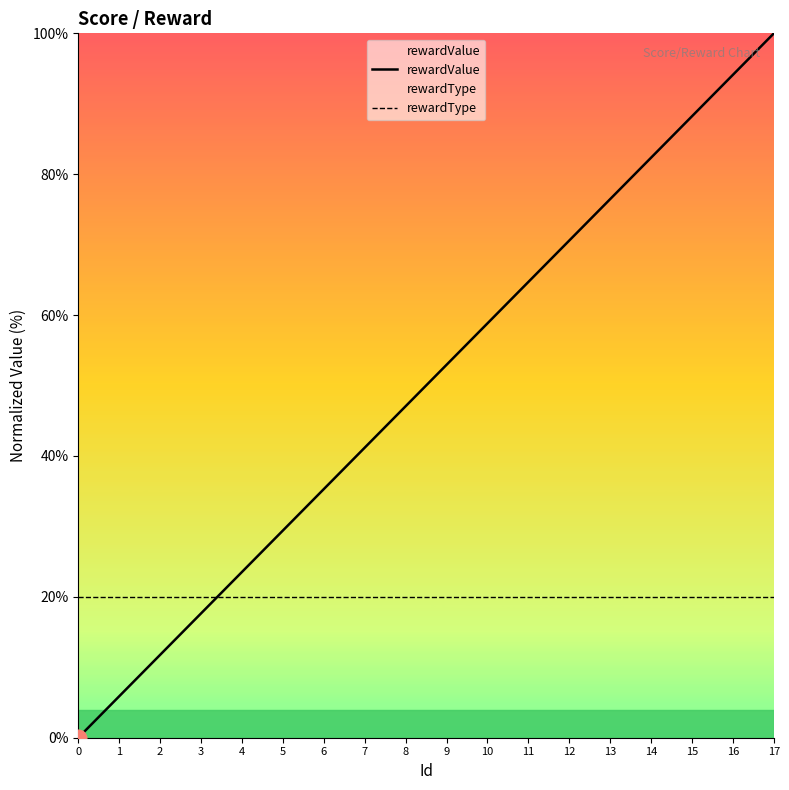

Which series has the widest spread of values?

rewardValue